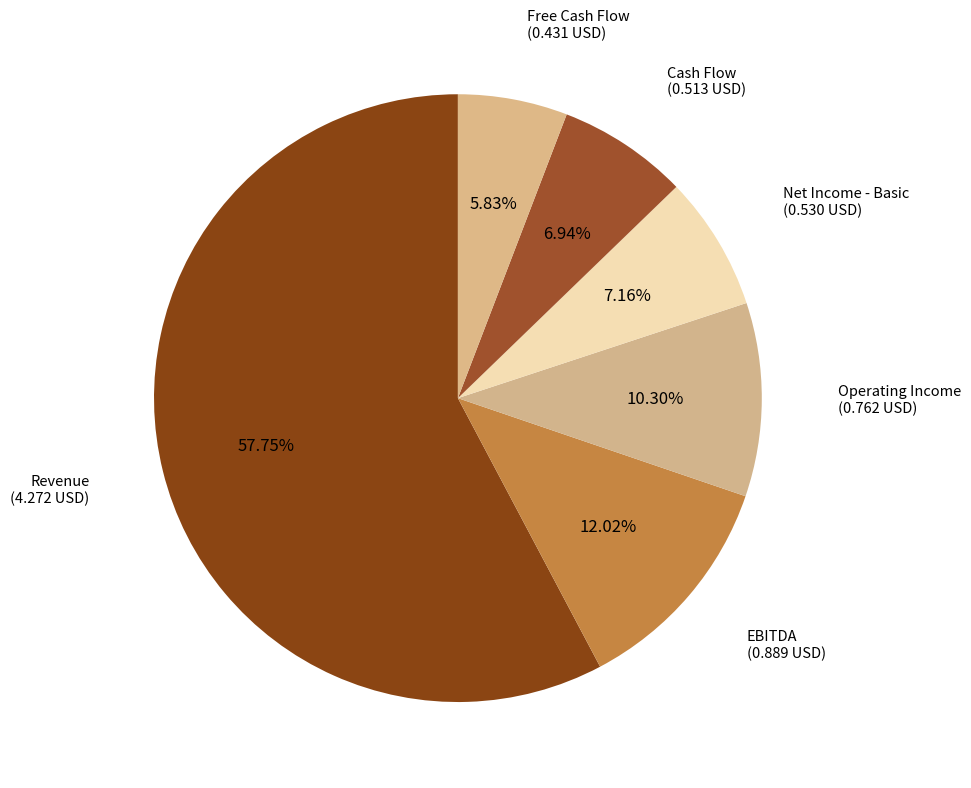

Is it true that EBITDA is 12% of the pie?

True